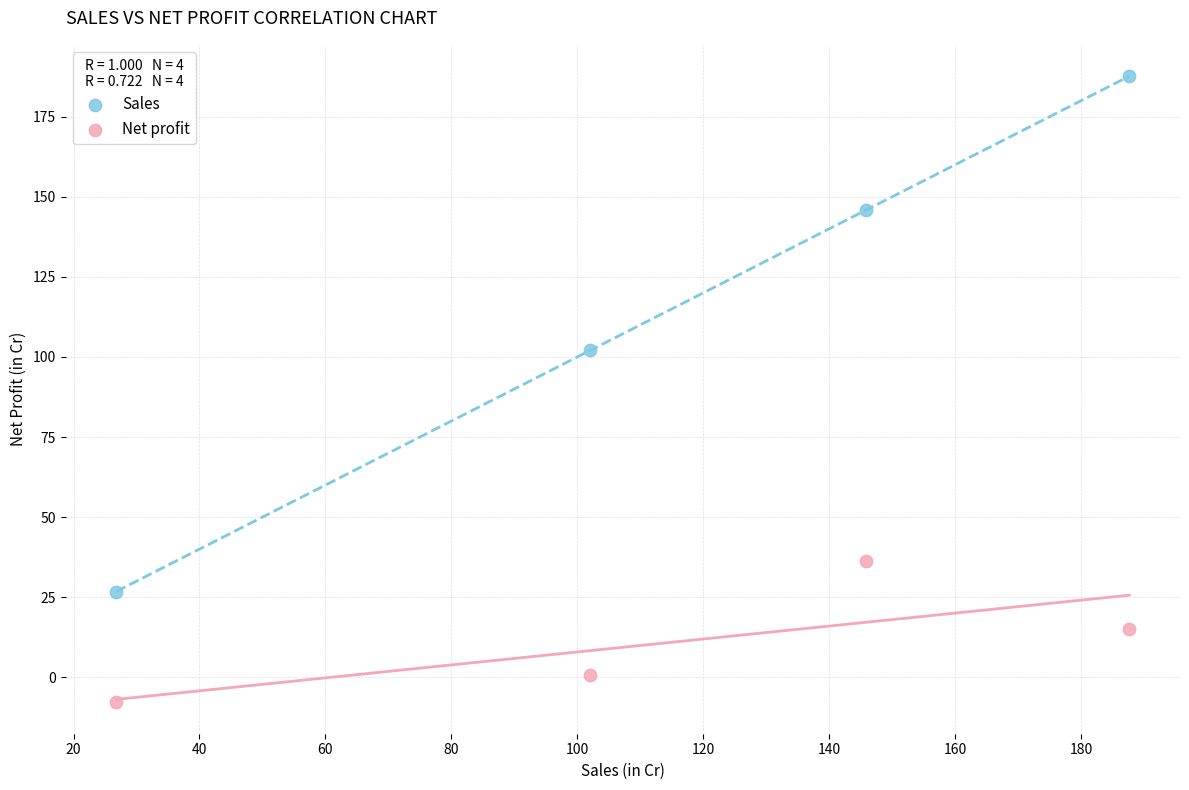

Across all series, what Y value is closest to 89?

102.1